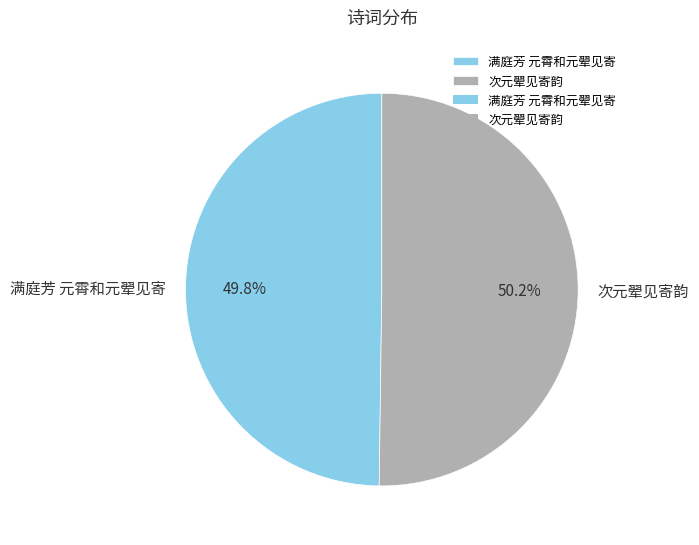

What is the ratio of the value at 满庭芳 元霄和元翚见寄 to the value at 次元翚见寄韵?

1.0